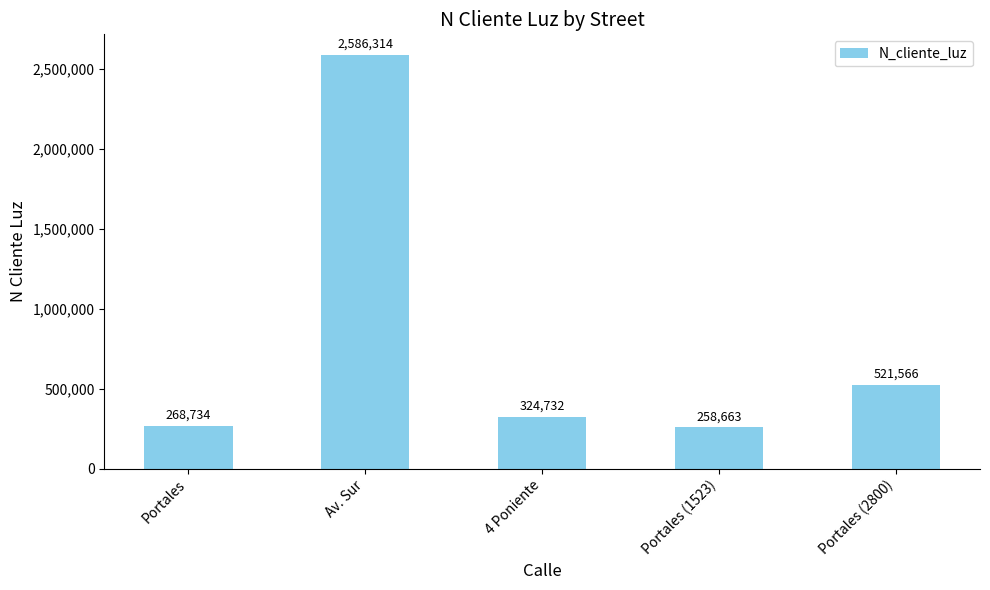

How many data points does each series have?

5